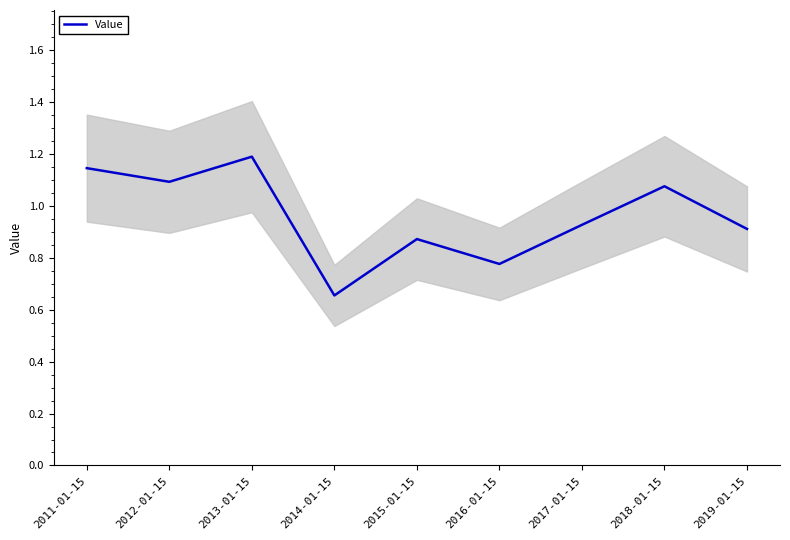

What is the average value?

1.0